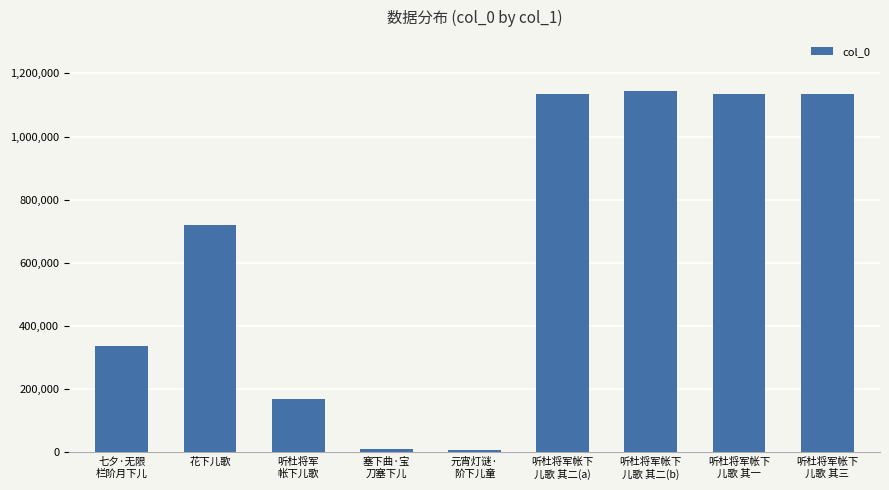

What is the label of the 2nd bar from the left?

花下儿歌